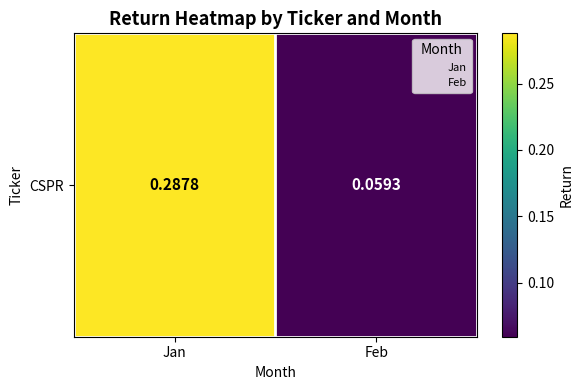

What is the difference between the maximum and minimum values?

0.2